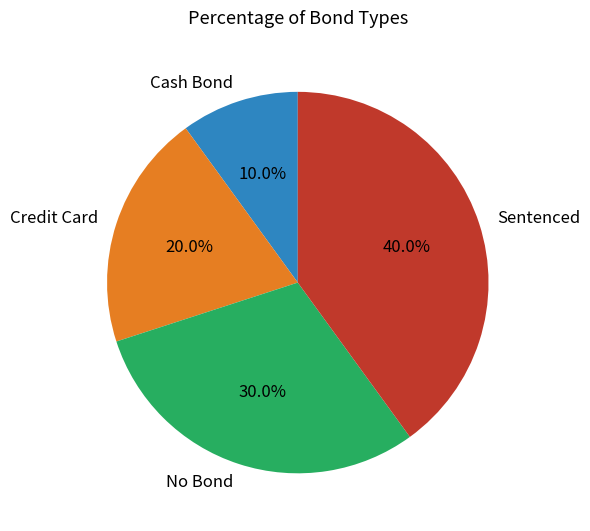

What is the largest slice in the pie chart?

Sentenced